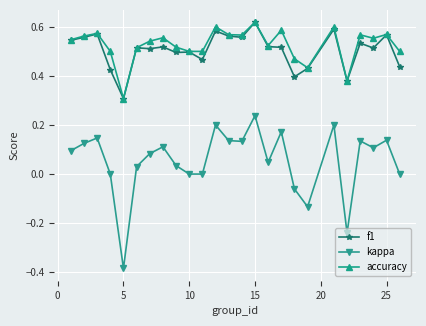

How many interior local peaks does the kappa series have?

8